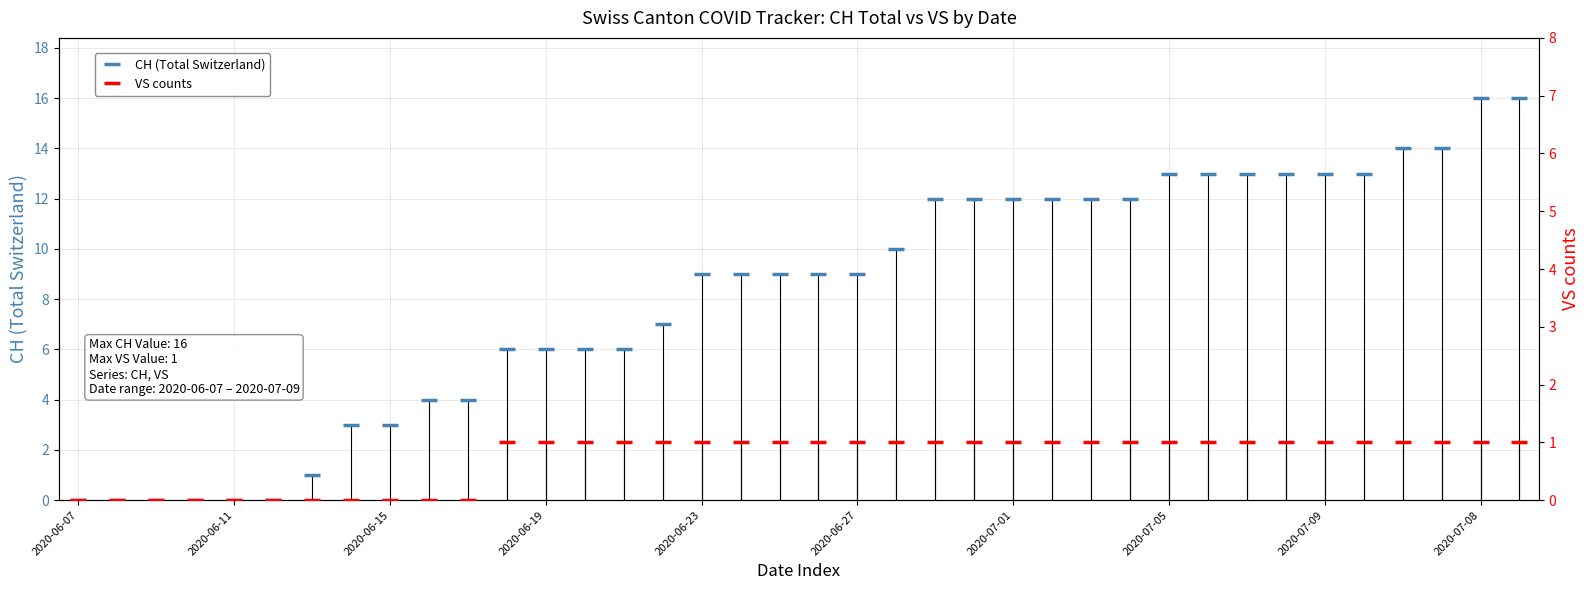

Is it true that VS counts equals 0 at 14?

False